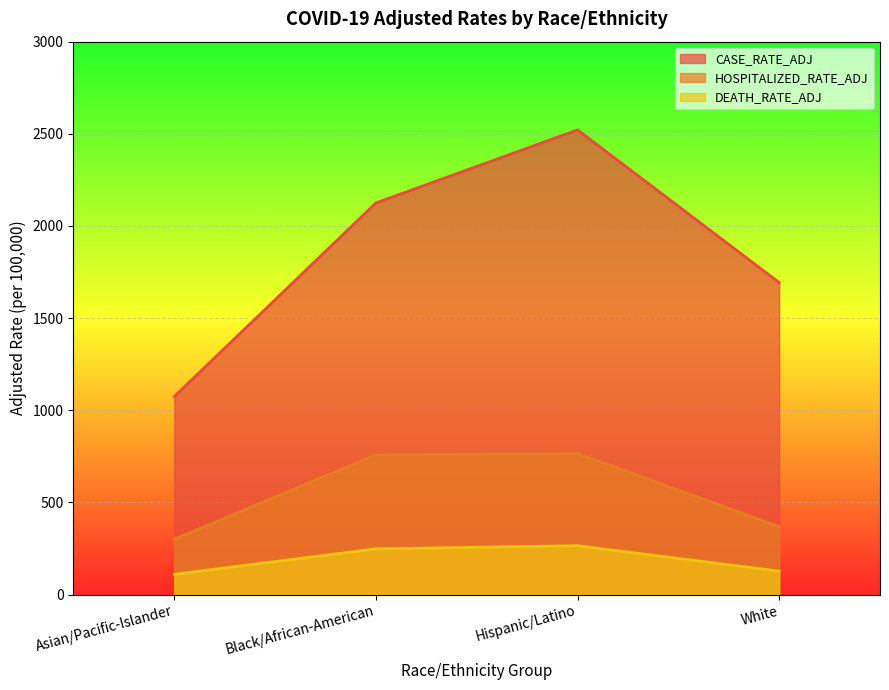

Between Asian/Pacific-Islander and White, which series saw the biggest shift?

CASE_RATE_ADJ